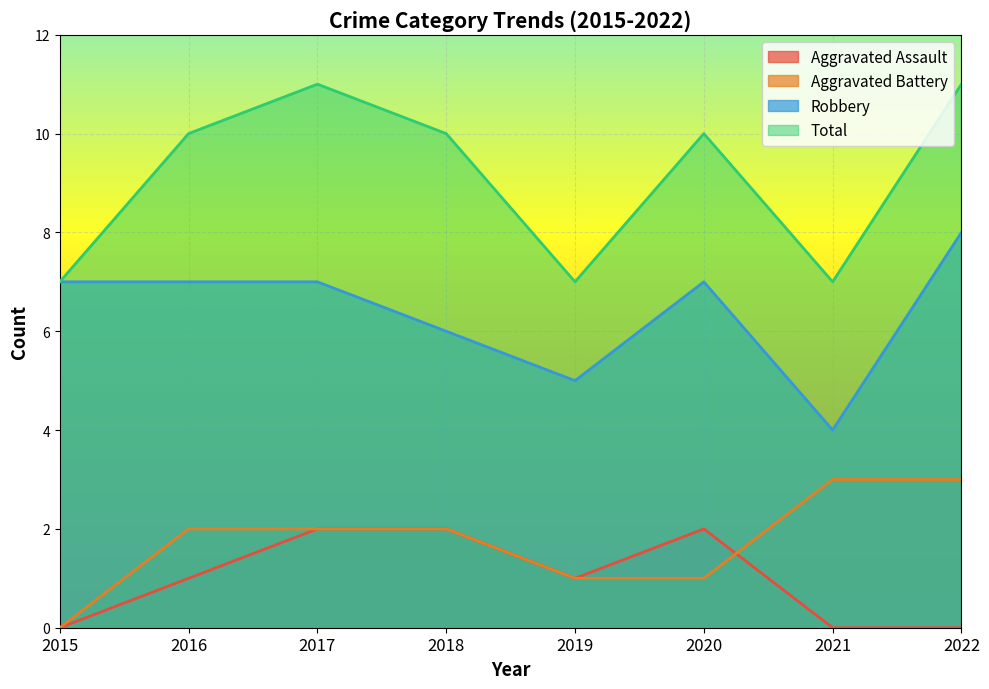

What is the difference between the maximum and minimum values in the Aggravated Battery series?

3